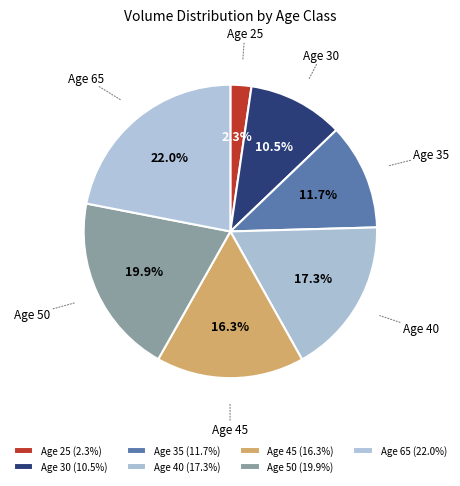

How many slices are in this pie chart?

7